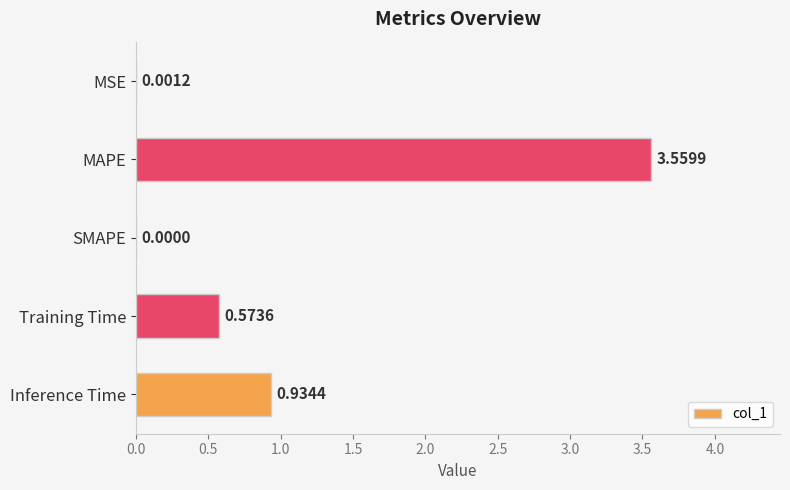

What is the change in value from MSE to MAPE?

+3.6